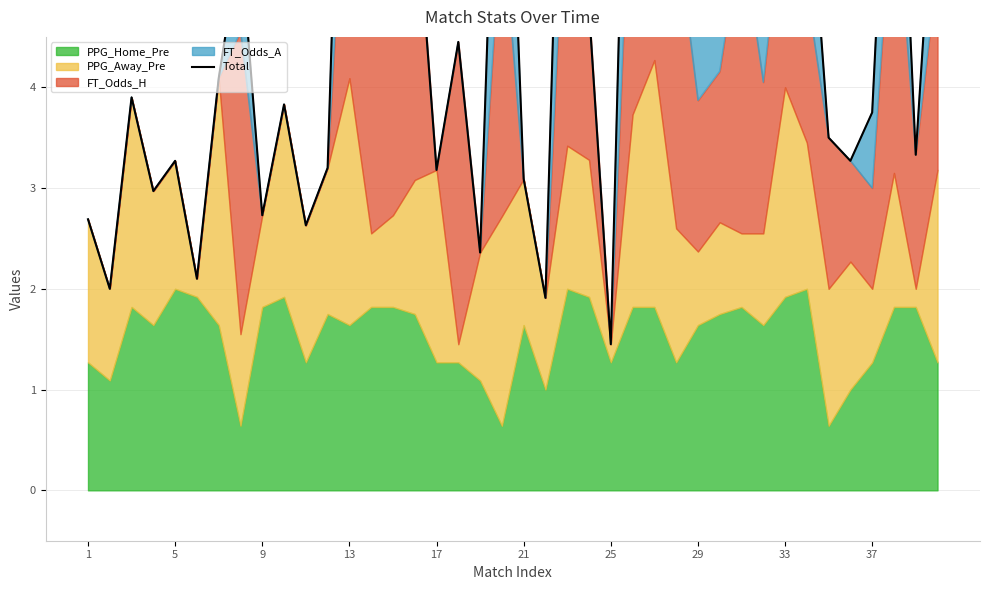

Which has a higher value, 36 or 23?

23